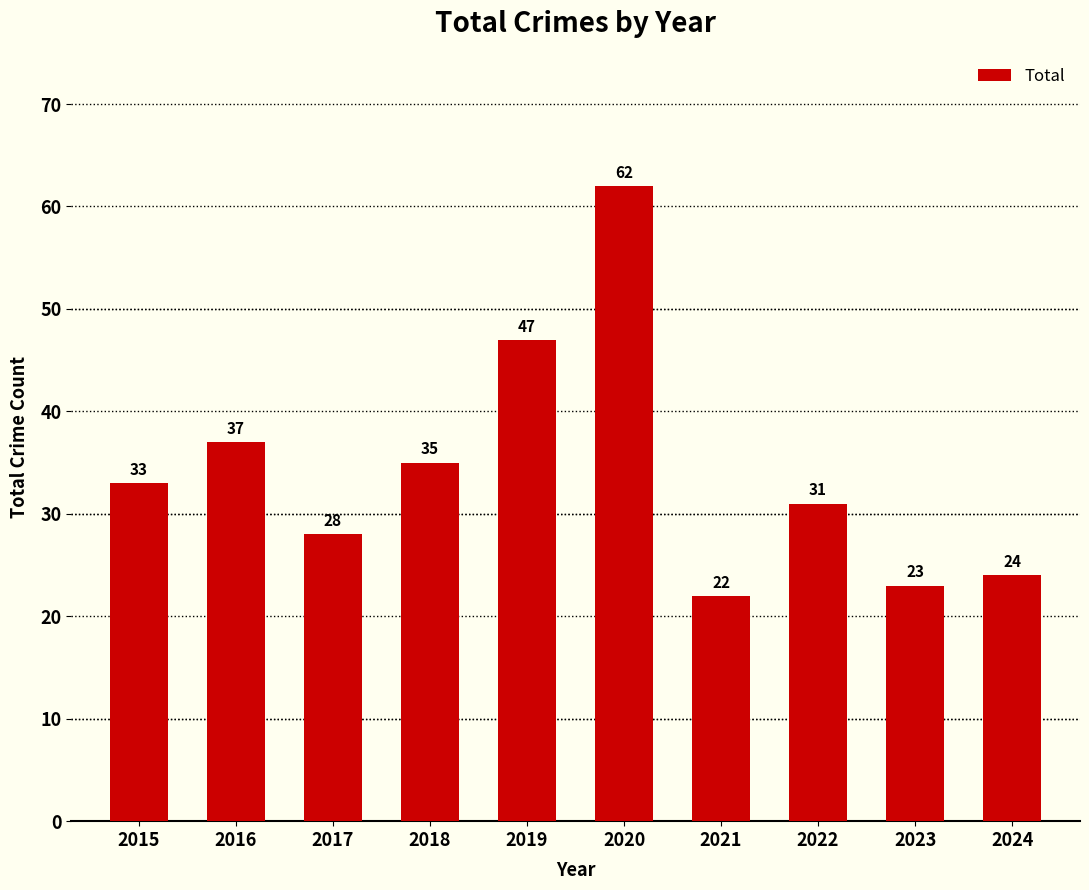

Approximately how many times larger is the value at 2024 compared to 2019?

0.5